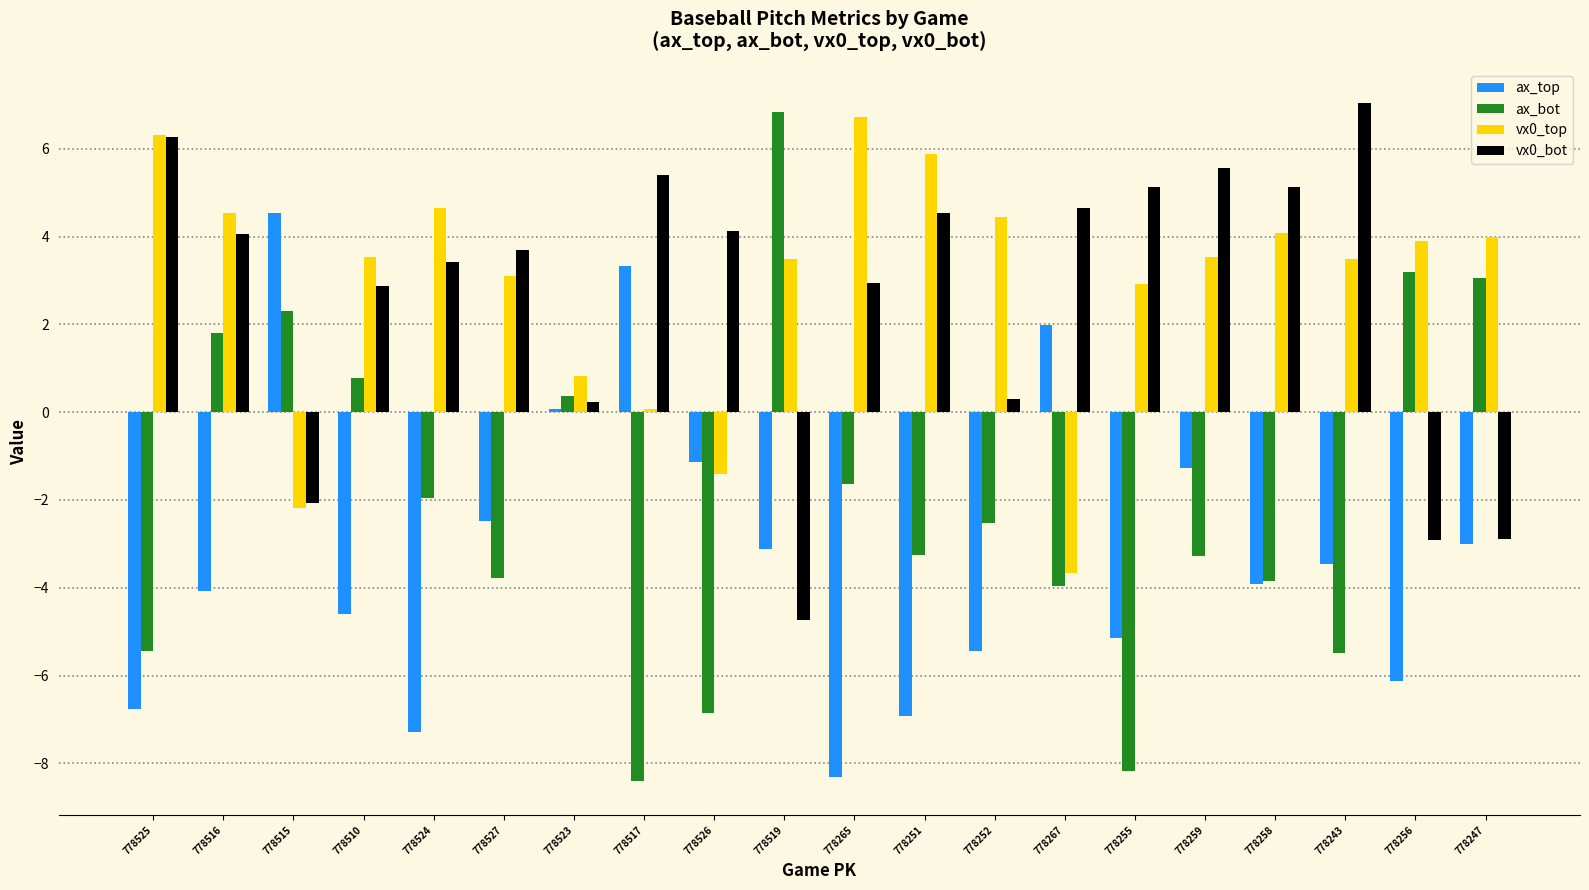

What is the maximum value for vx0_bot?

7.0